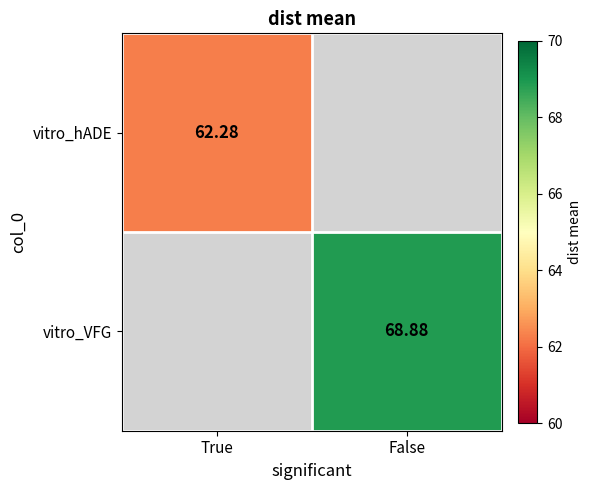

How many data points does each series have?

2